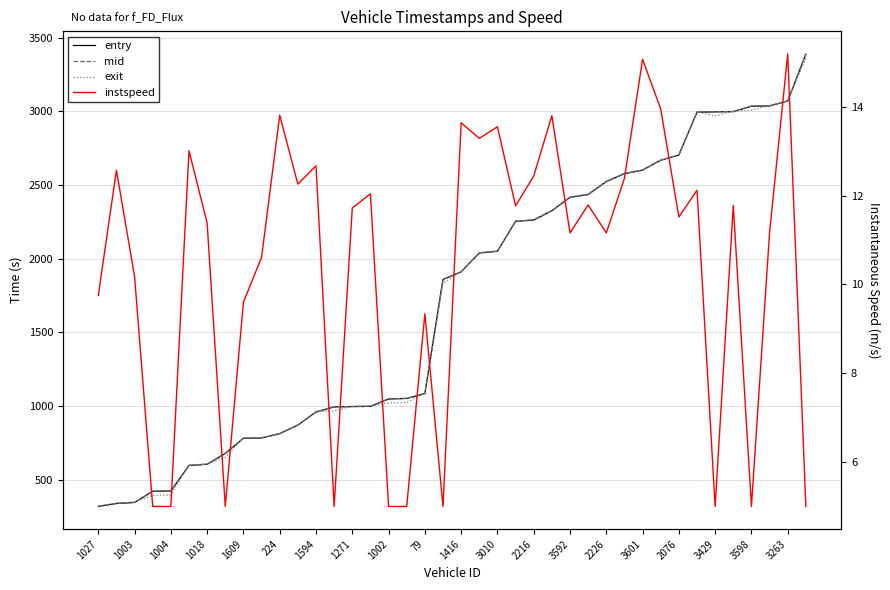

Which series changed the most between 224 and 27?

mid